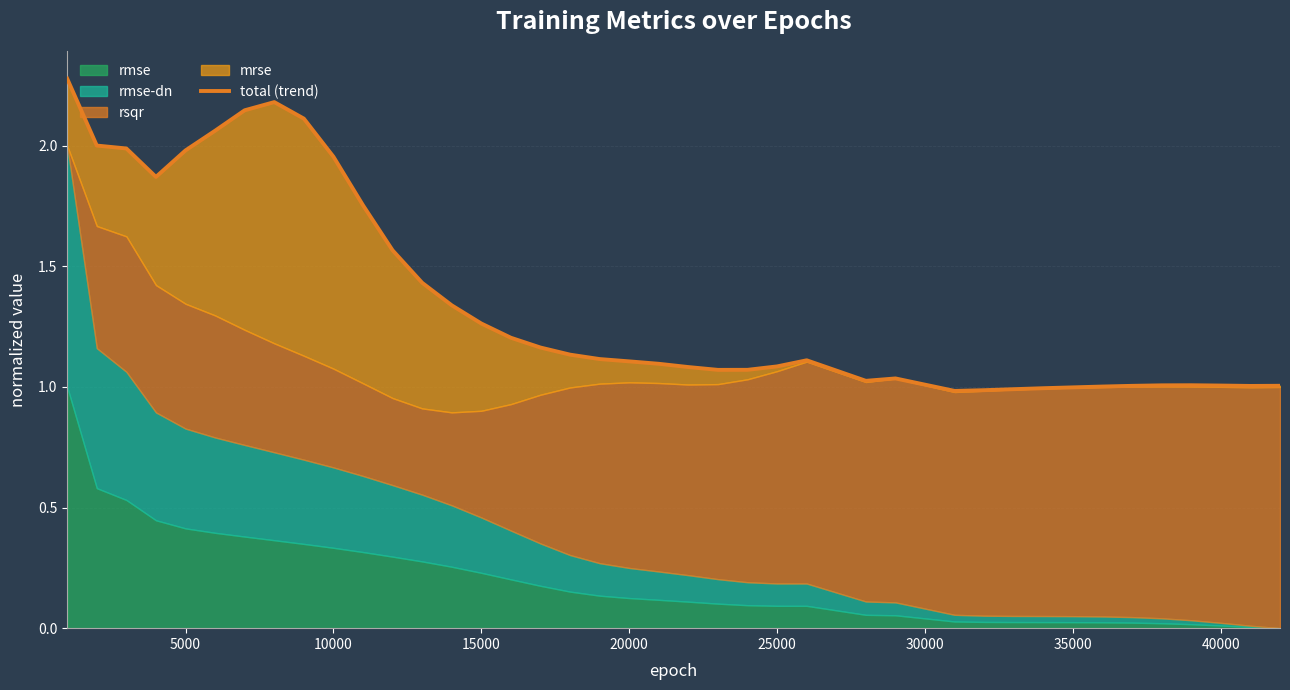

True or false: there are more than 0 points higher than both neighbors.

True